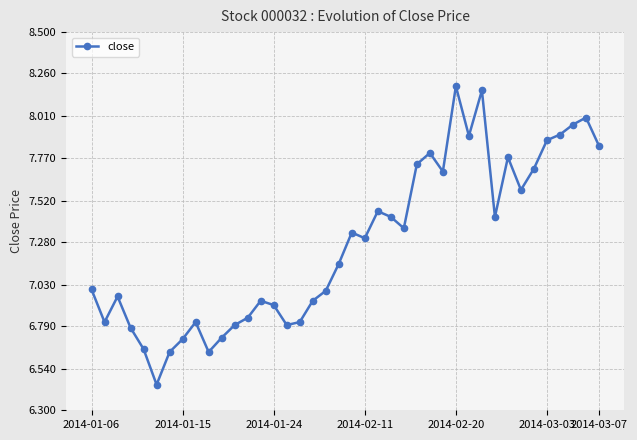

What is the difference between the second highest and second lowest values?

1.5